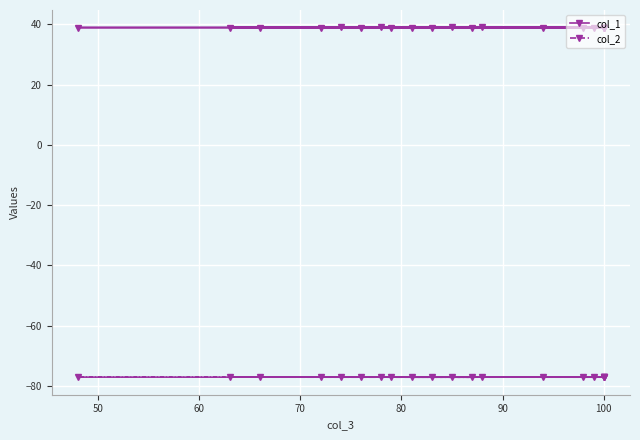

What is the value of the col_1 point at the 4th from the left?

38.9